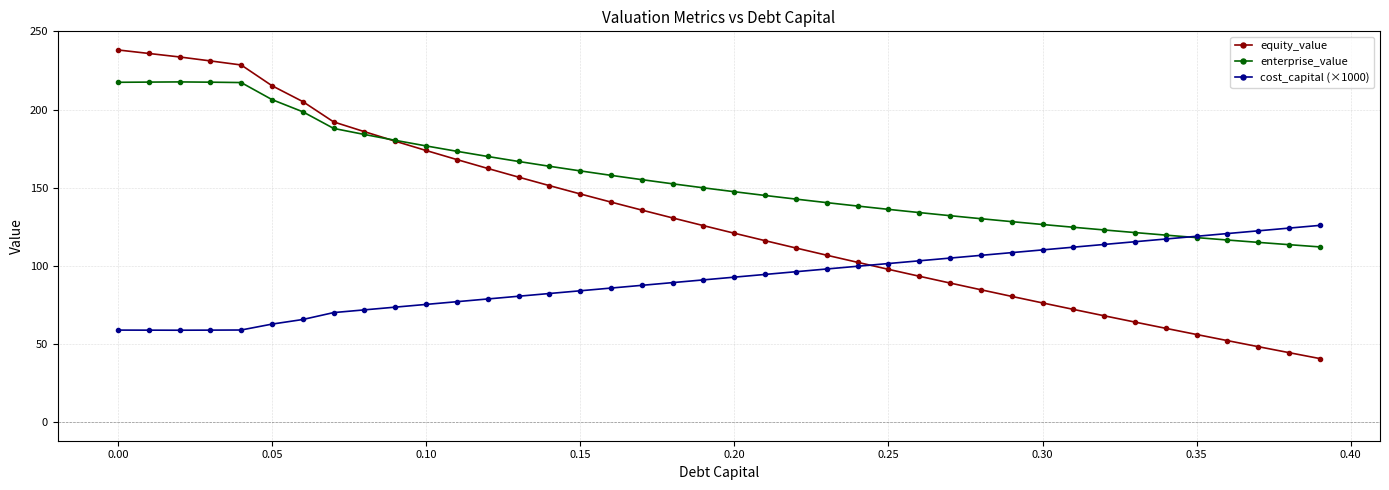

Which series ends up on top after the final intersection of equity_value and cost_capital (×1000)?

cost_capital (×1000)